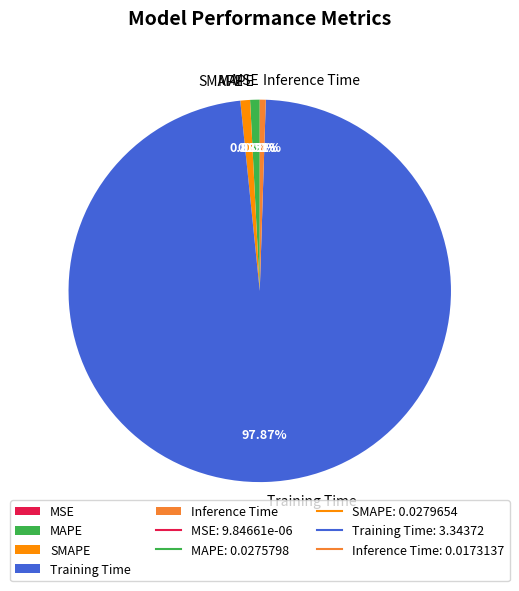

To the nearest percent, what is the average slice percentage?

20%